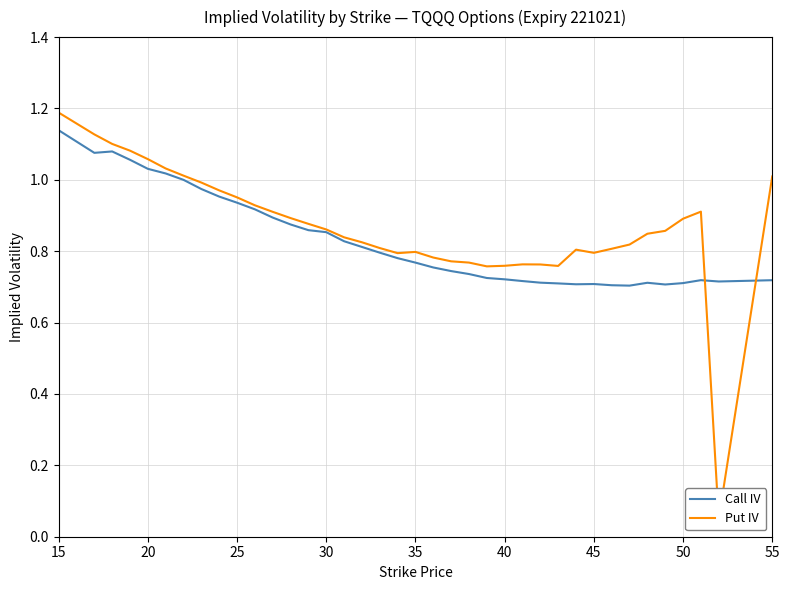

Does the chart display data point markers on the line(s)?

No